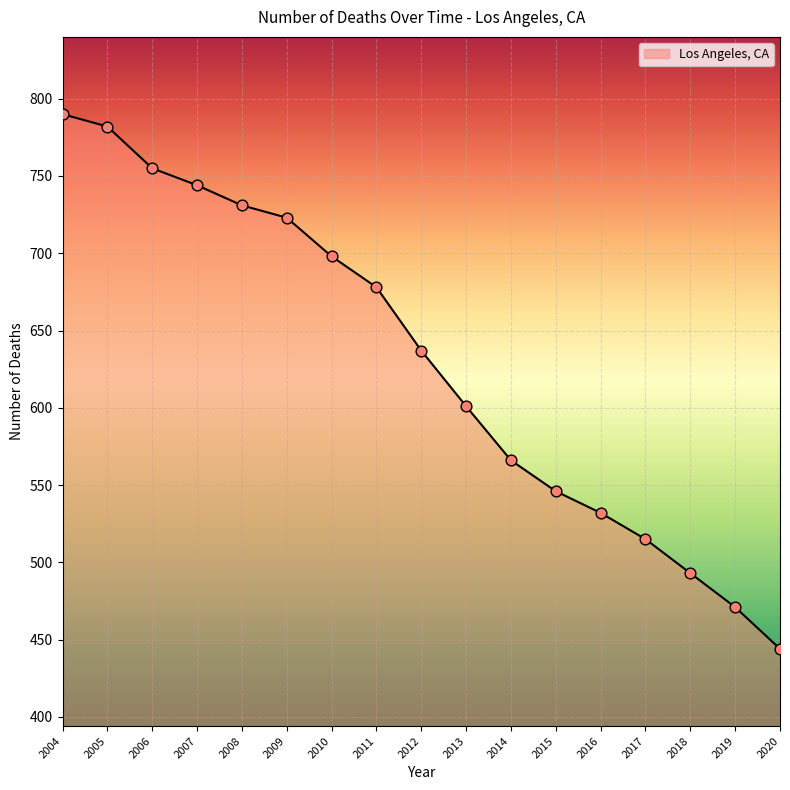

Between 2013 and 2016, which is larger?

2013